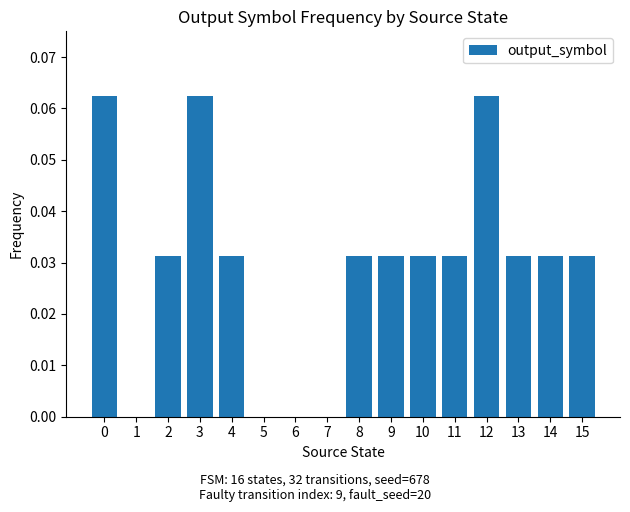

What is the sum of all values?

0.5